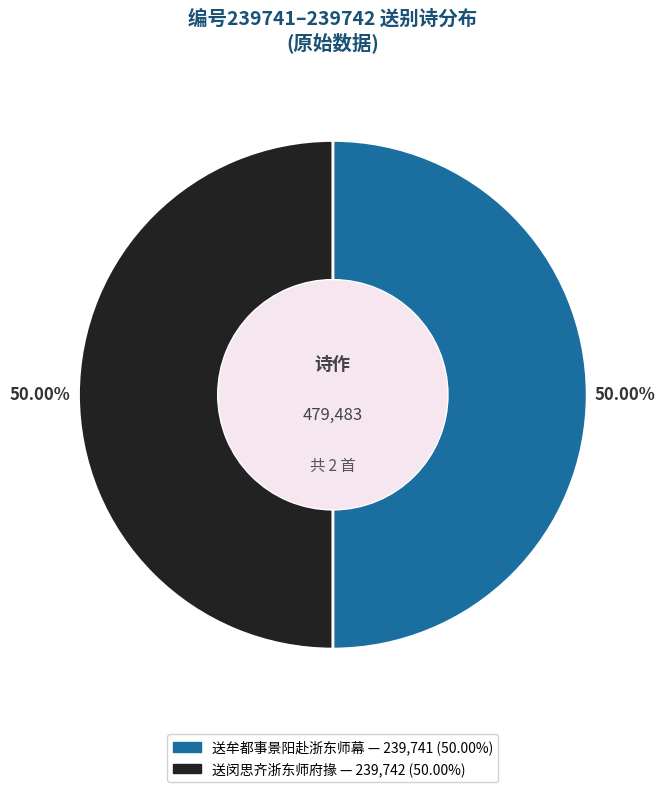

The 送闵思齐浙东师府掾 slice represents 50% of the pie. True or false?

True